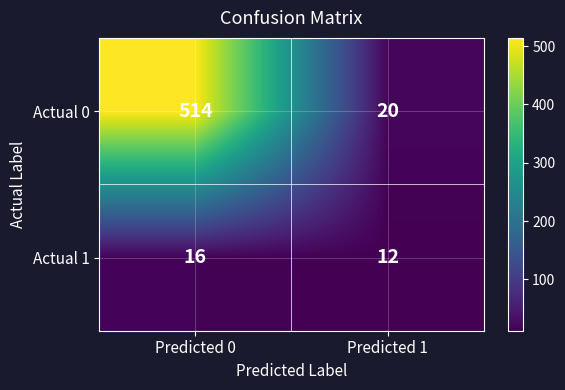

At Predicted 1, list the series in order from smallest to largest.

Actual 1, Actual 0